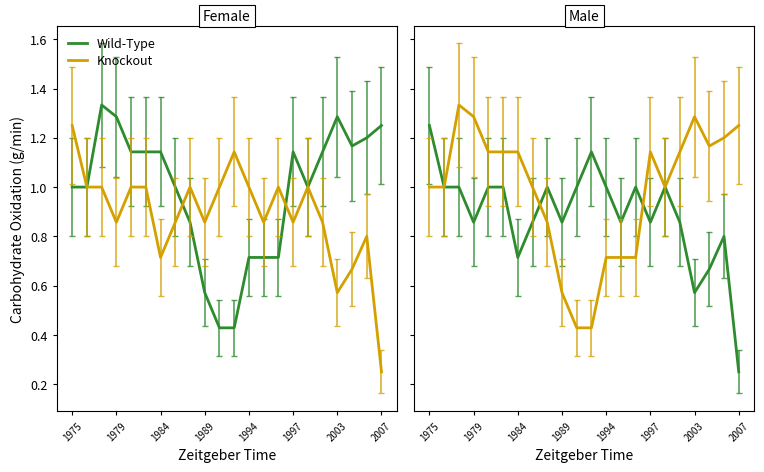

At 16, list the series in order from smallest to largest.

Wild-Type, Knockout